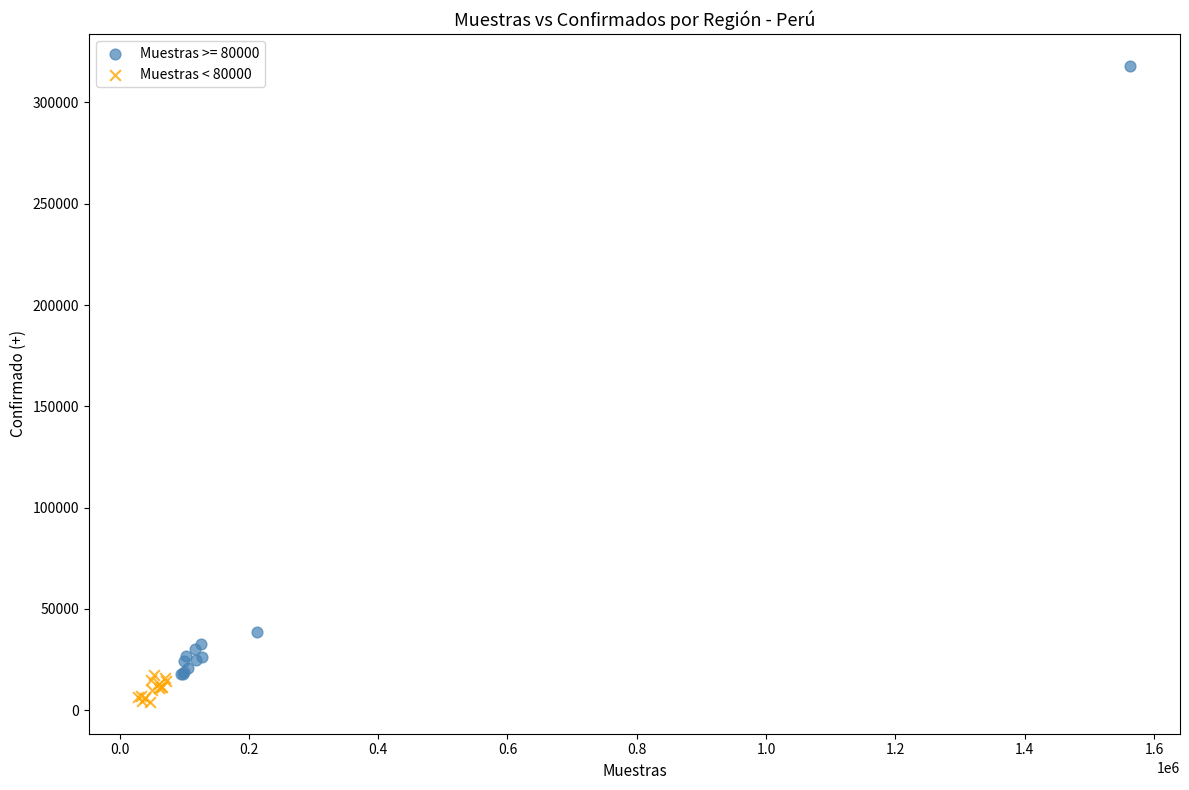

Which series reaches the maximum Y coordinate?

Muestras >= 80000